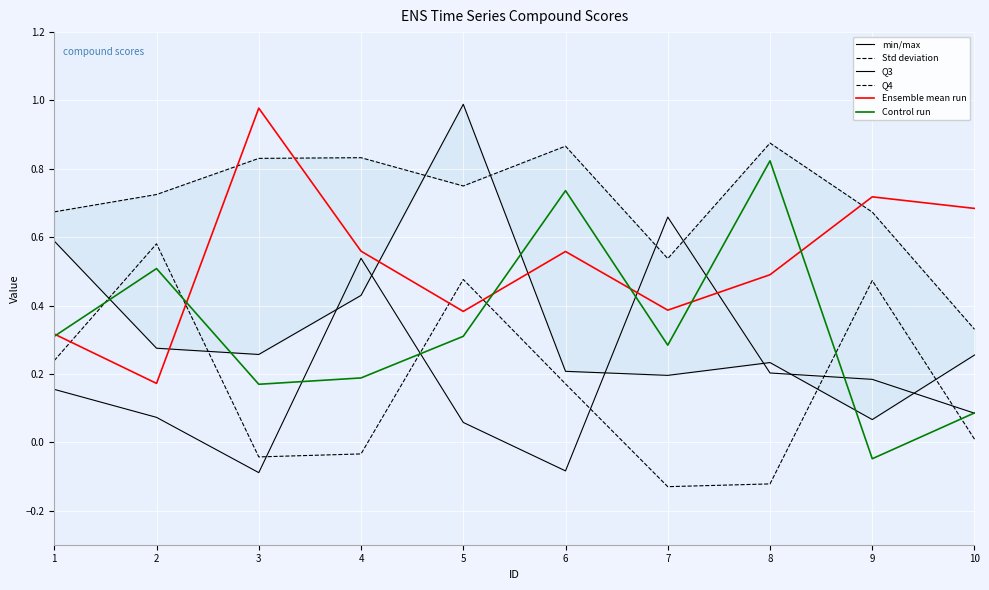

True or false: compound_q5 has a value of 0.4 at 3.

False